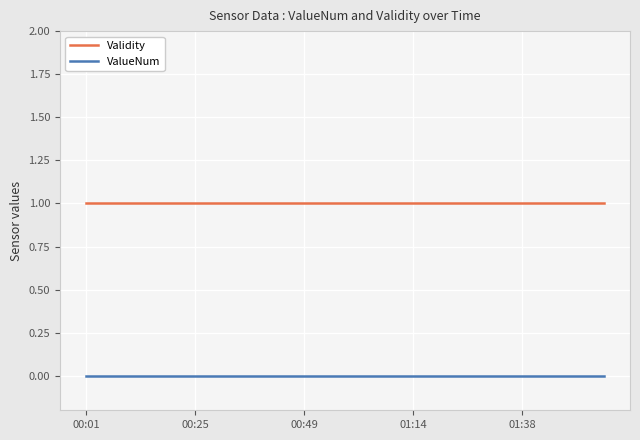

Does the chart have visible grid lines?

Yes